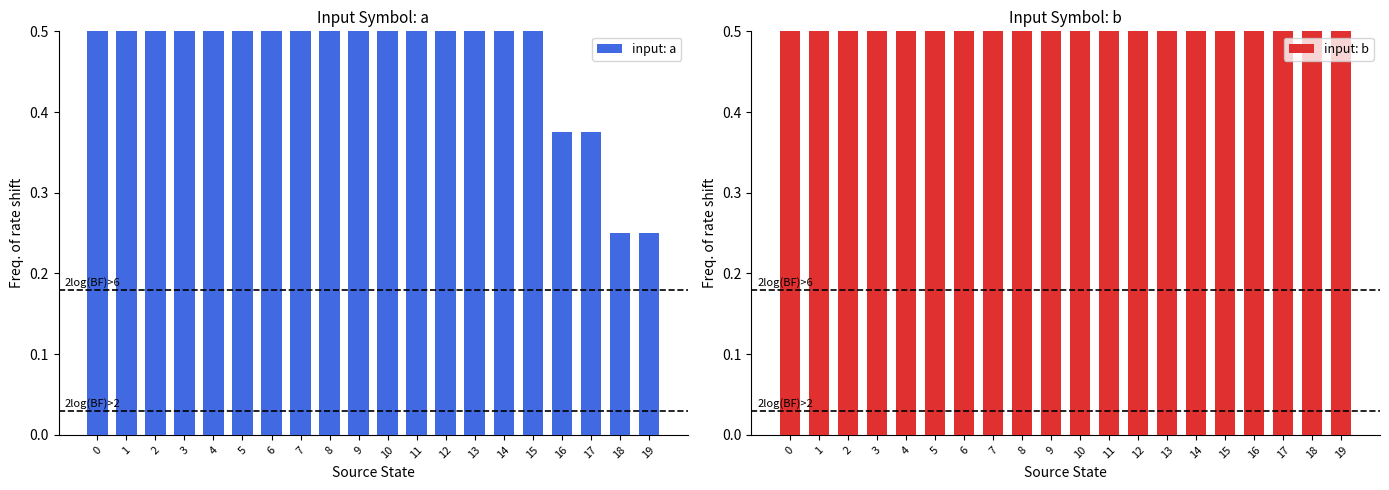

What is the approximate value of input: a at 5?

0.5